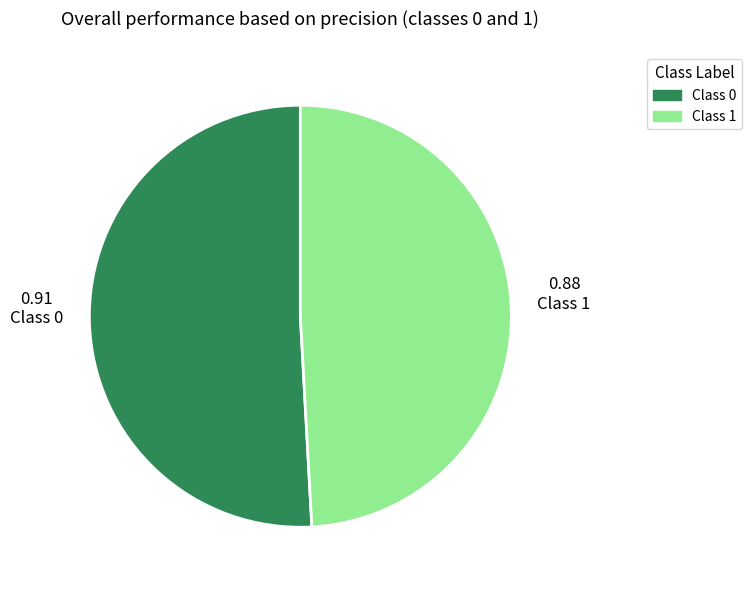

Count the number of slices in the pie.

2